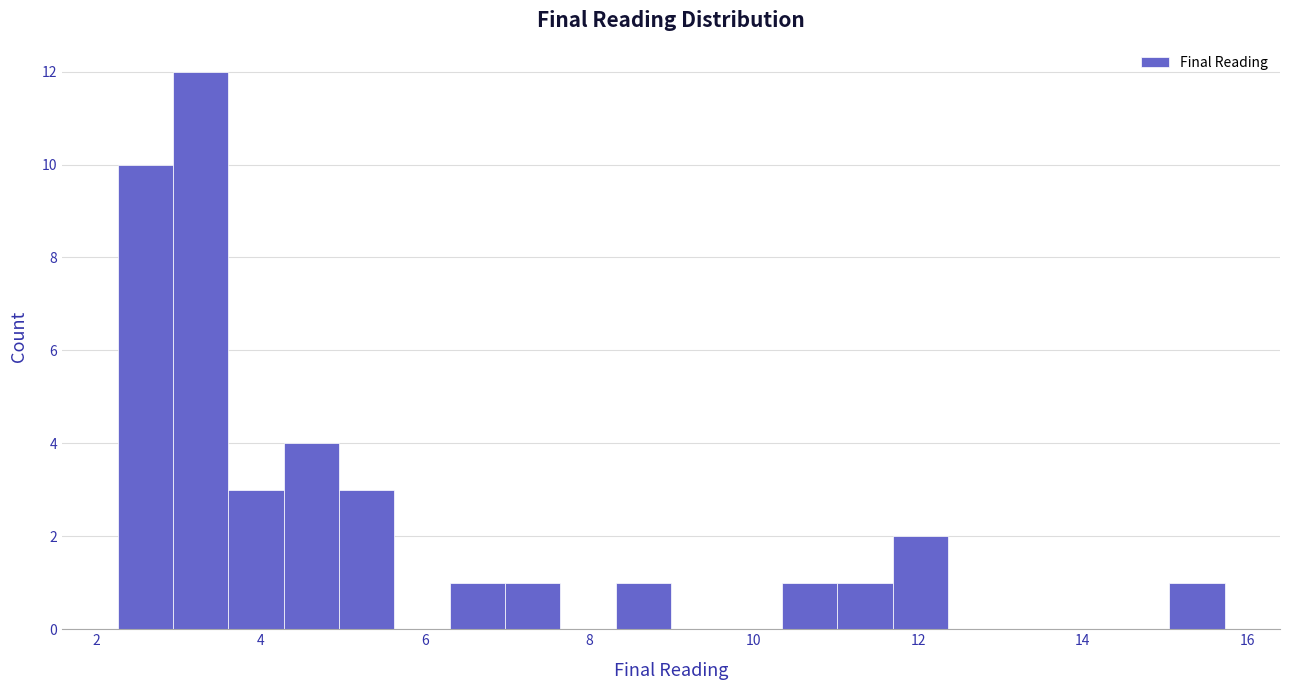

Around what value on the x-axis is the tallest bar? Give the approximate position of its centre, as read against the axis.

3.2